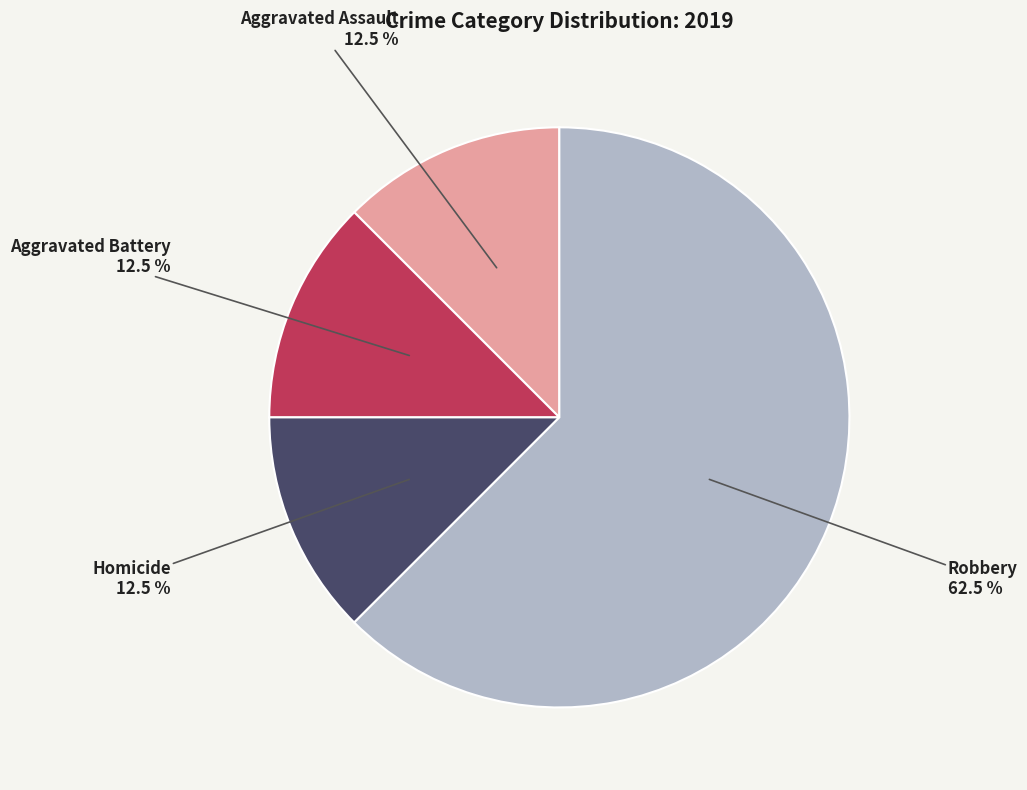

Count the number of slices in the pie.

4